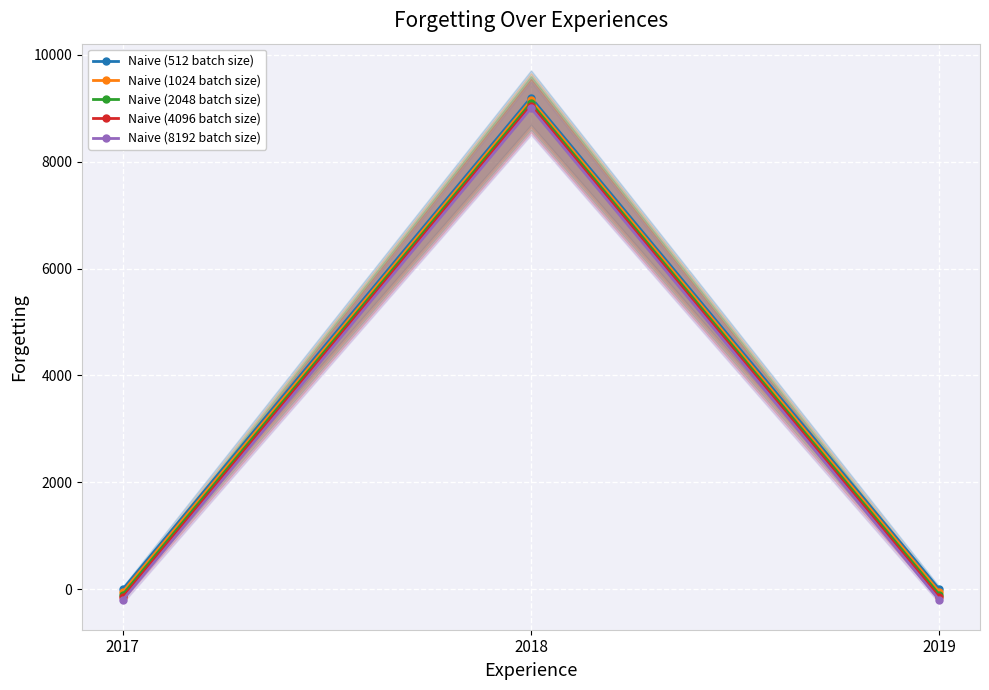

What is the difference between the maximum and second lowest values in the Naive (1024 batch size) series?

9200